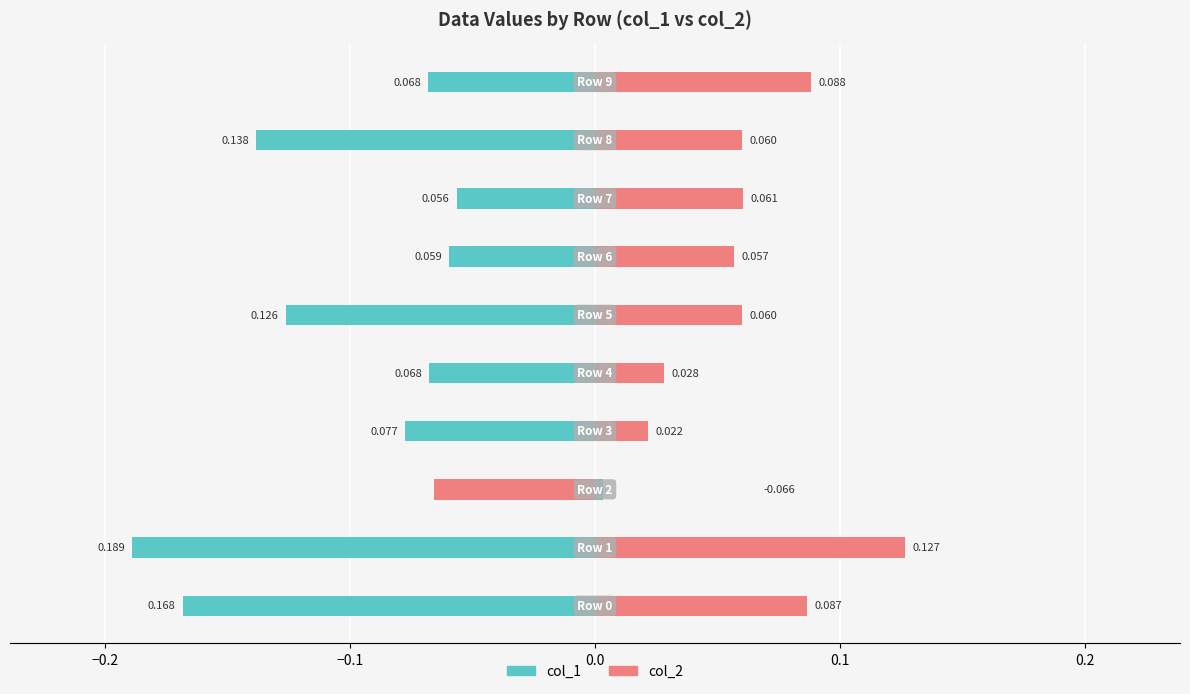

What position from the left is 7?

8